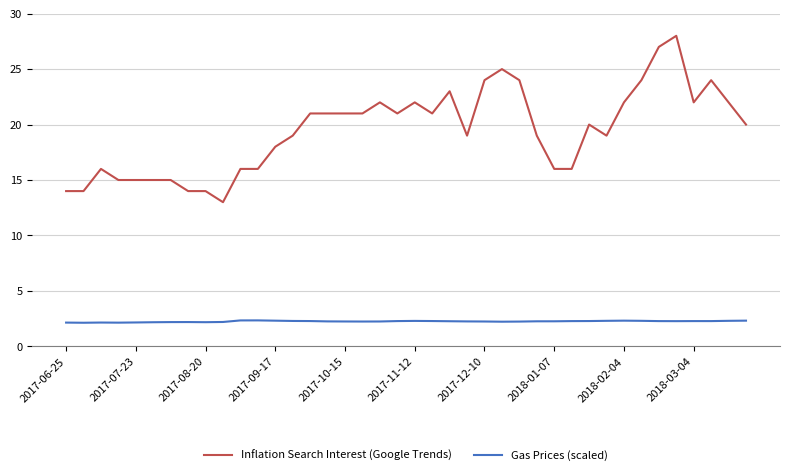

Rank the series by their average value, from lowest to highest.

Gas Prices (scaled), Inflation Search Interest (Google Trends)